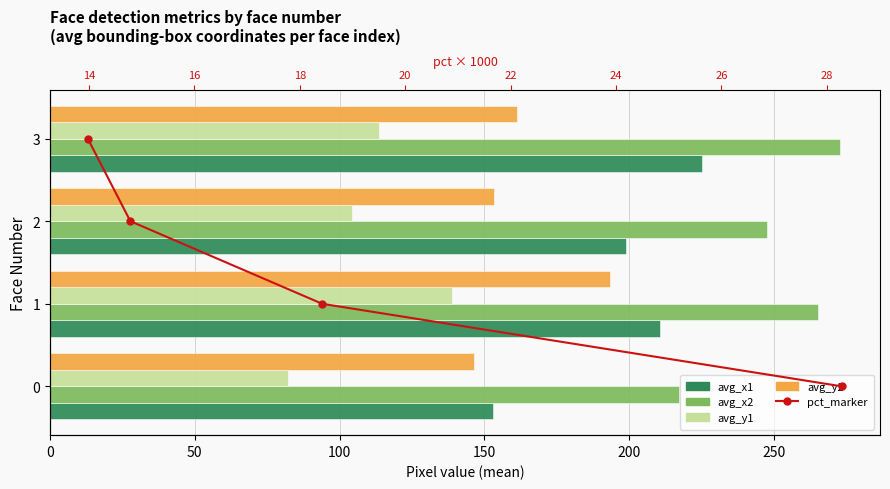

What is the difference between the maximum and minimum values in the avg_y1 series?

56.8